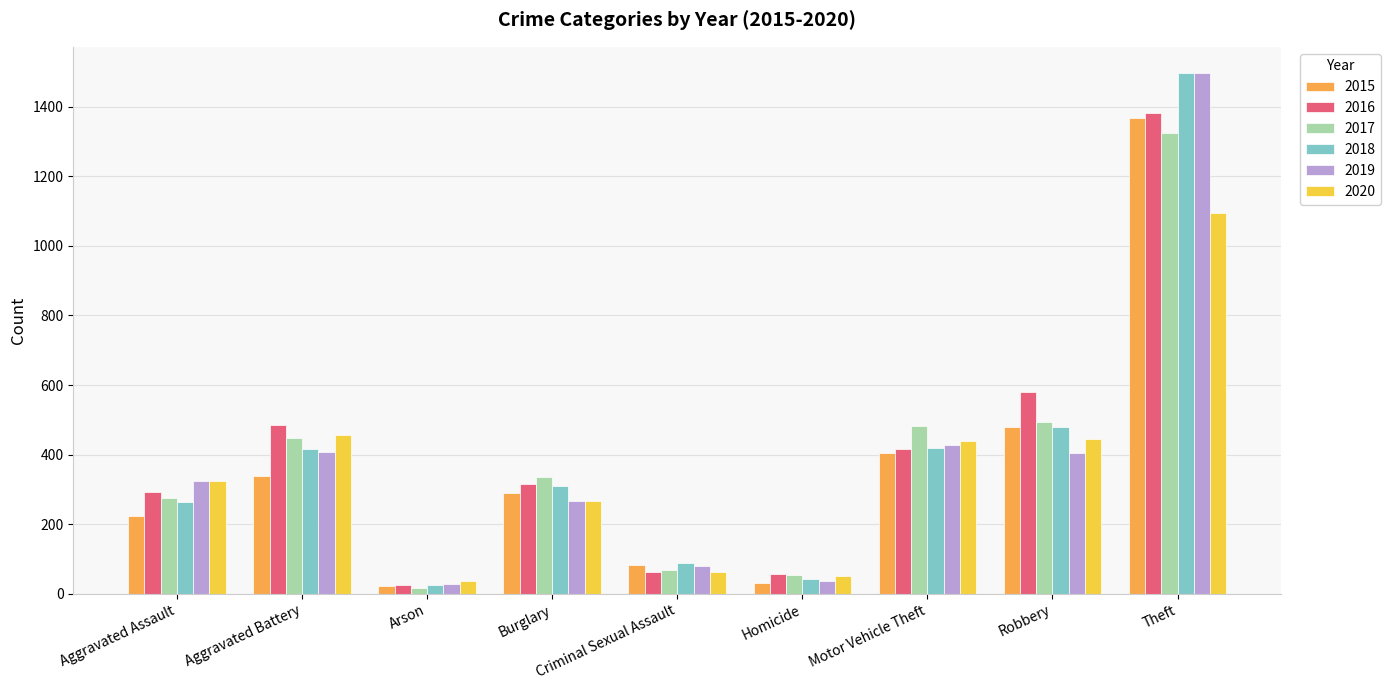

Between Aggravated Battery and Burglary, which series saw the biggest shift?

2020